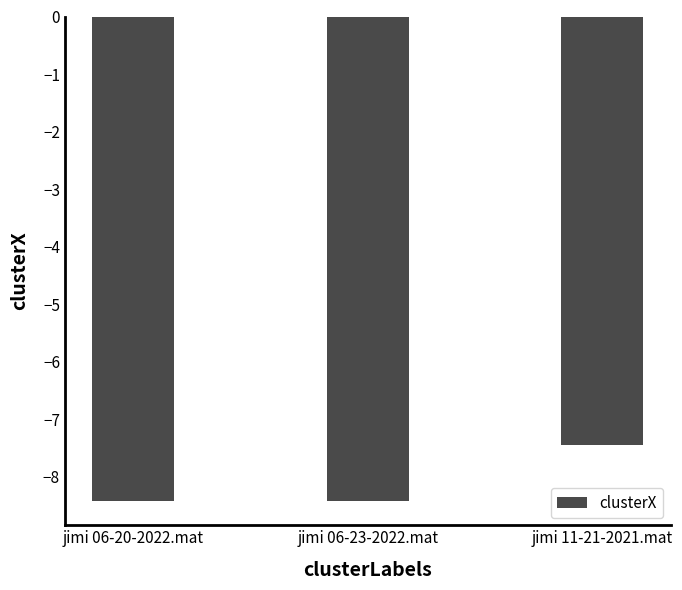

The chart shows a value of -8.4 at jimi 06-23-2022.mat. True or false?

True